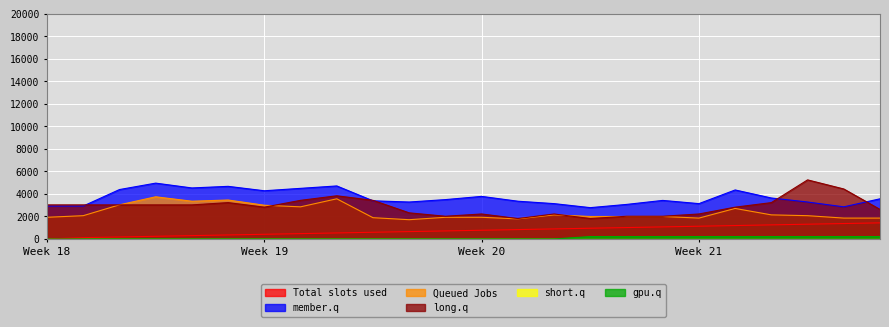

How many lines are shown in the chart?

6